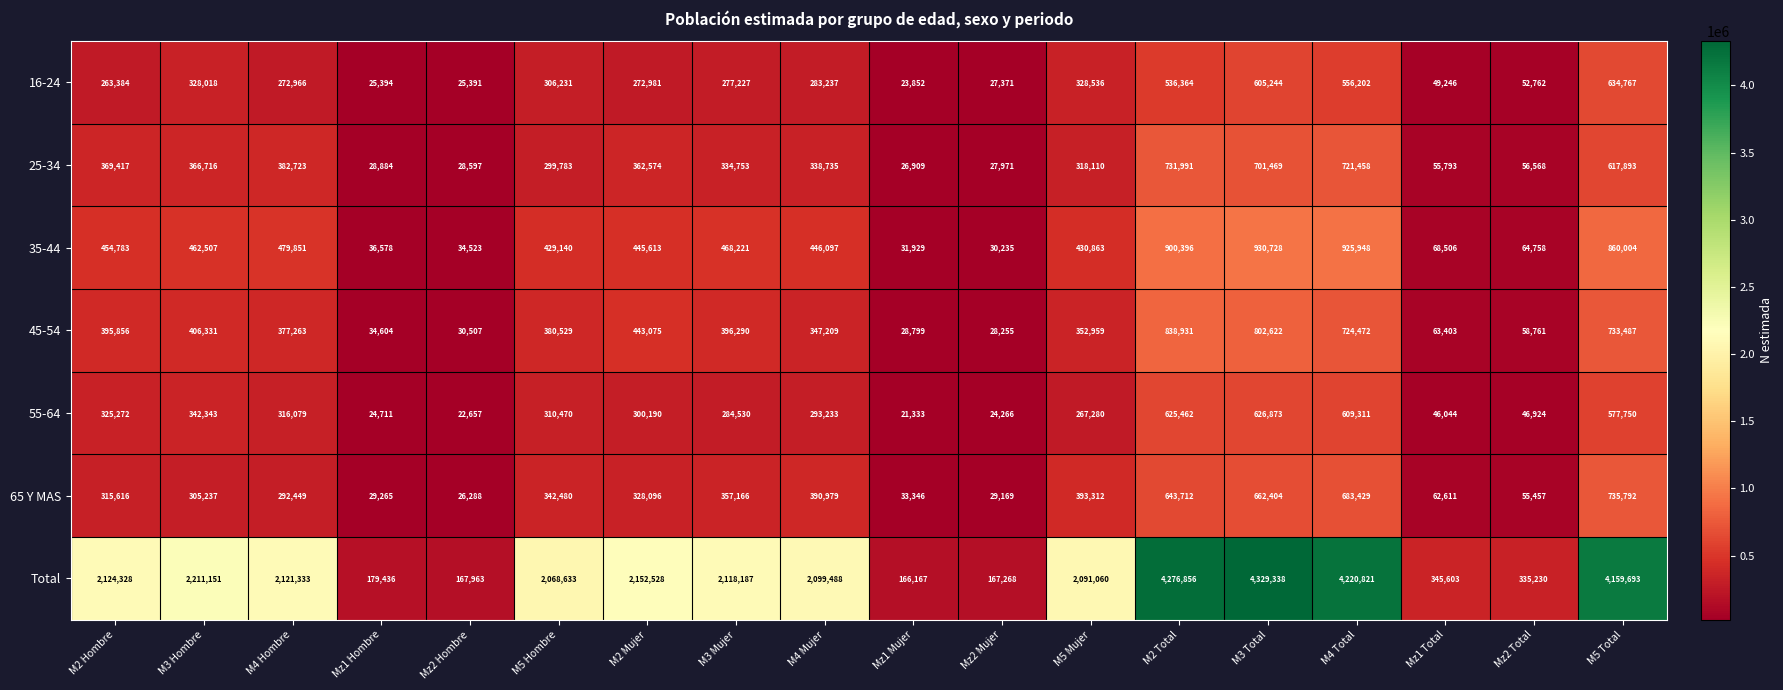

What is the greatest value displayed?

4329338